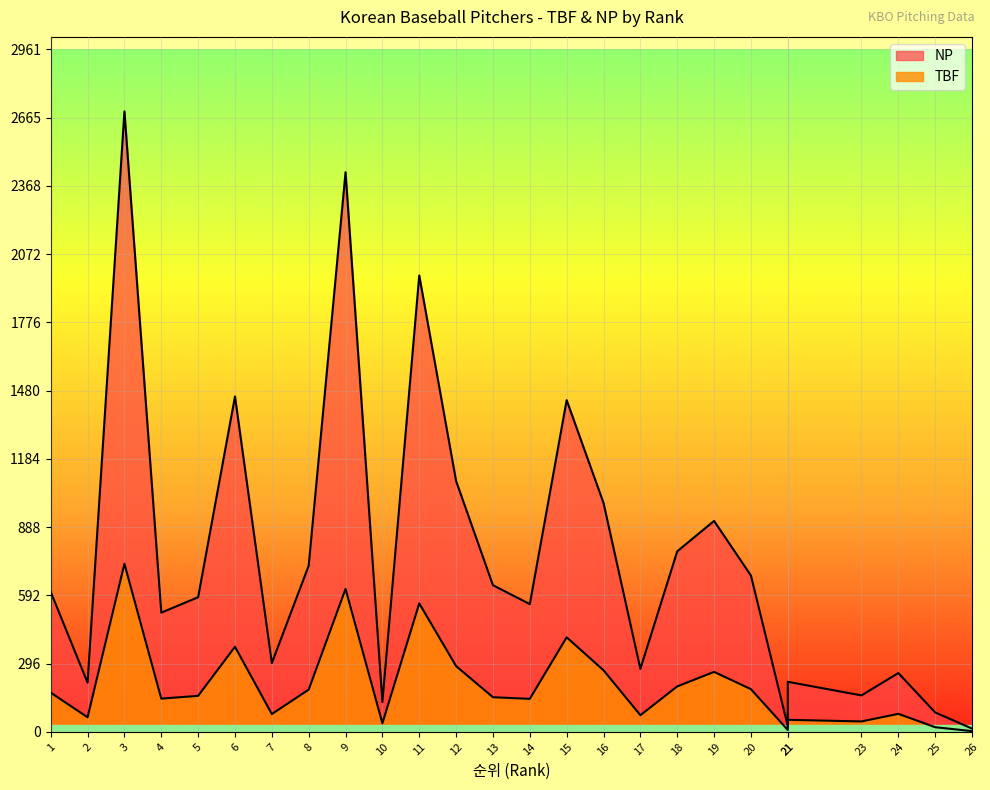

Where is the first local maximum for TBF?

3